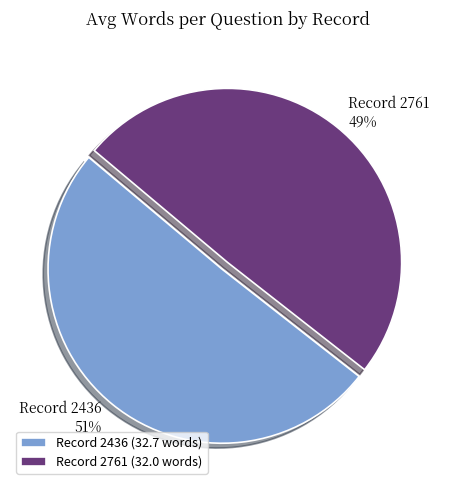

To the nearest percent, what is the average slice percentage?

50%